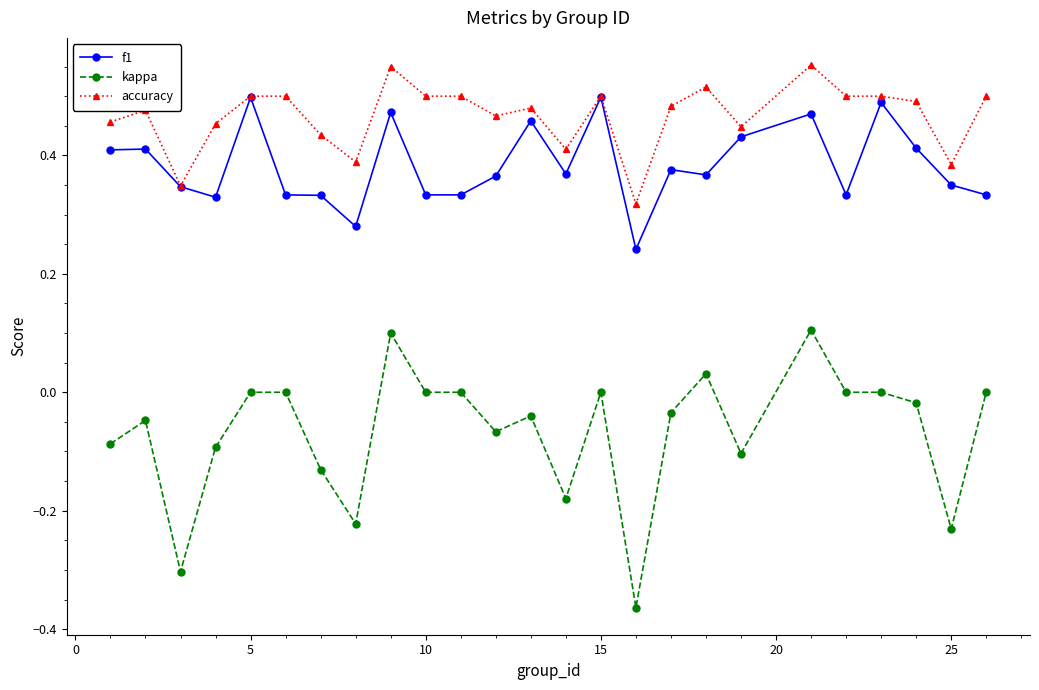

True or false: f1 has more than 2 points higher than both neighbors.

True